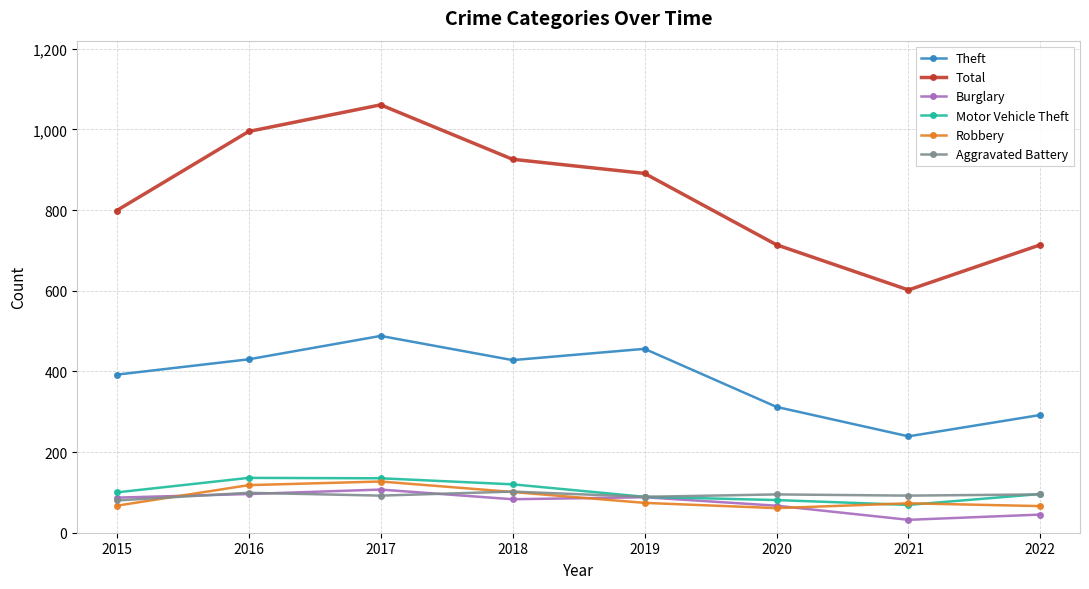

What is the average value of the Total series?

838